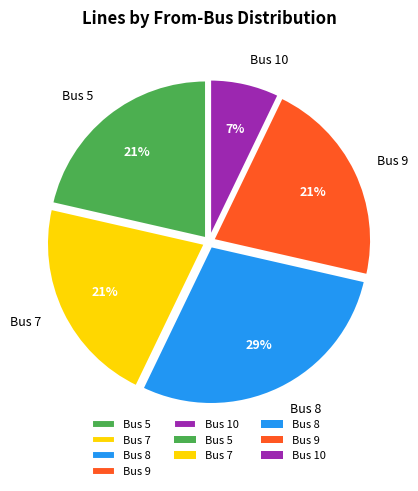

To the nearest percent, what portion does Bus 10 represent?

7%